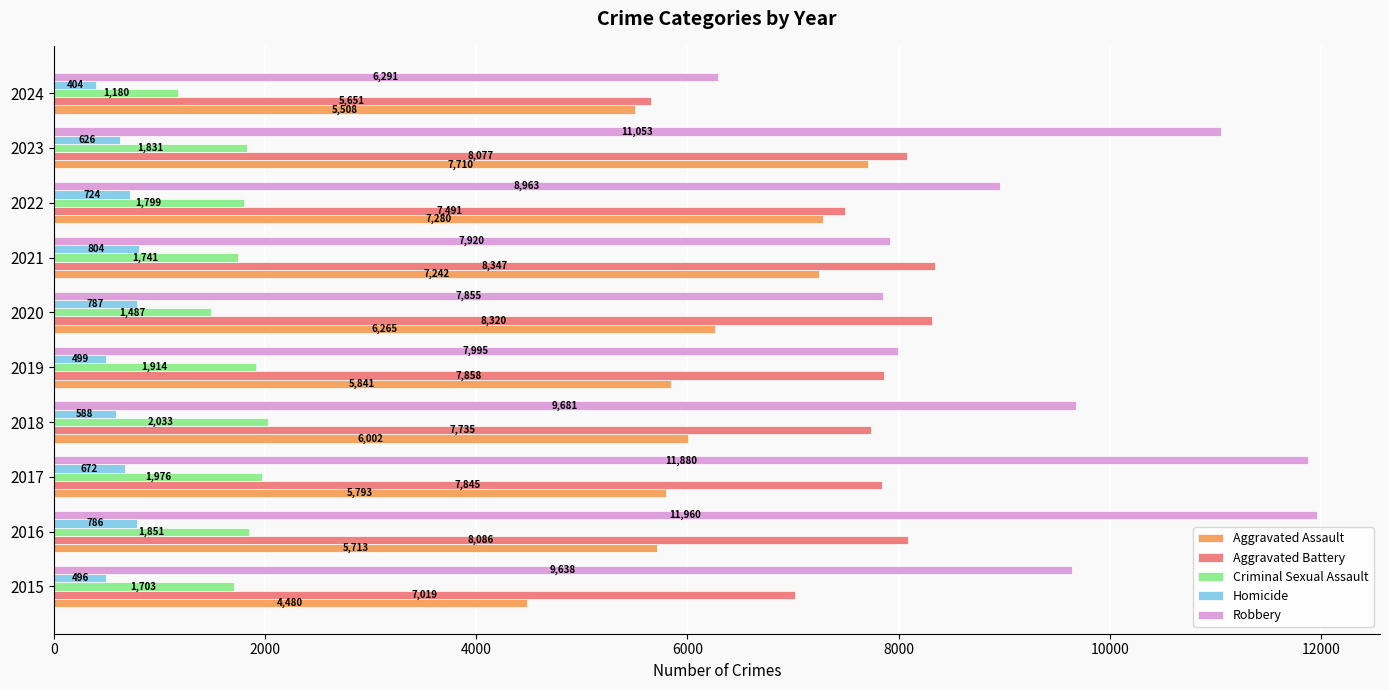

What are all the series names shown in the legend?

Aggravated Assault, Aggravated Battery, Criminal Sexual Assault, Homicide, Robbery